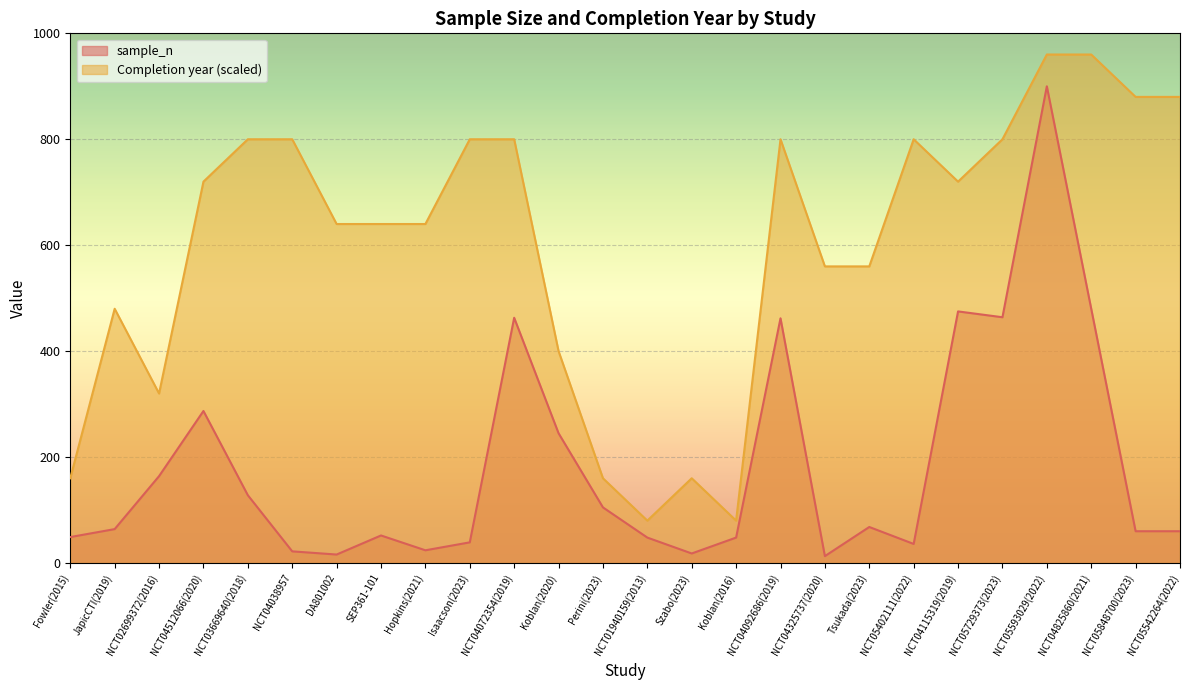

What is the total value across all series at NCT04325737(2020)?

573